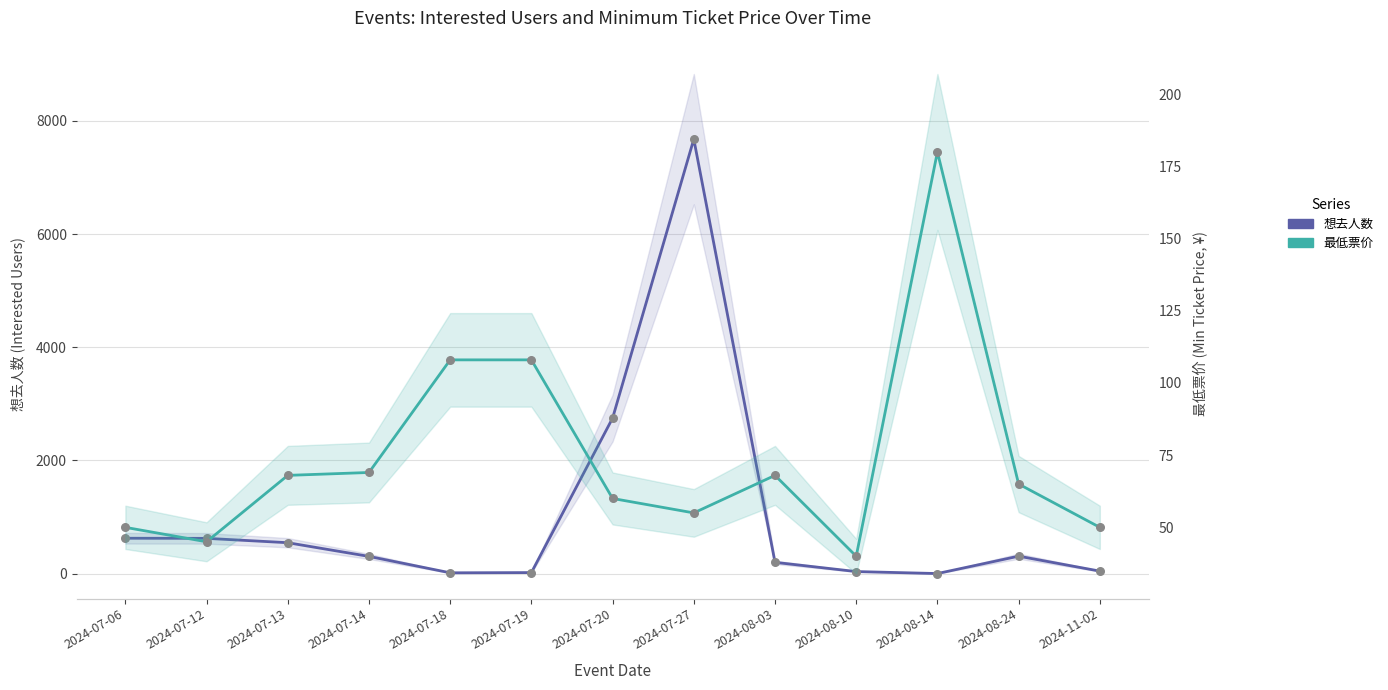

Is the value of 最低票价 at 2024-07-13 greater than the value of 想去人数 at 2024-07-13?

No